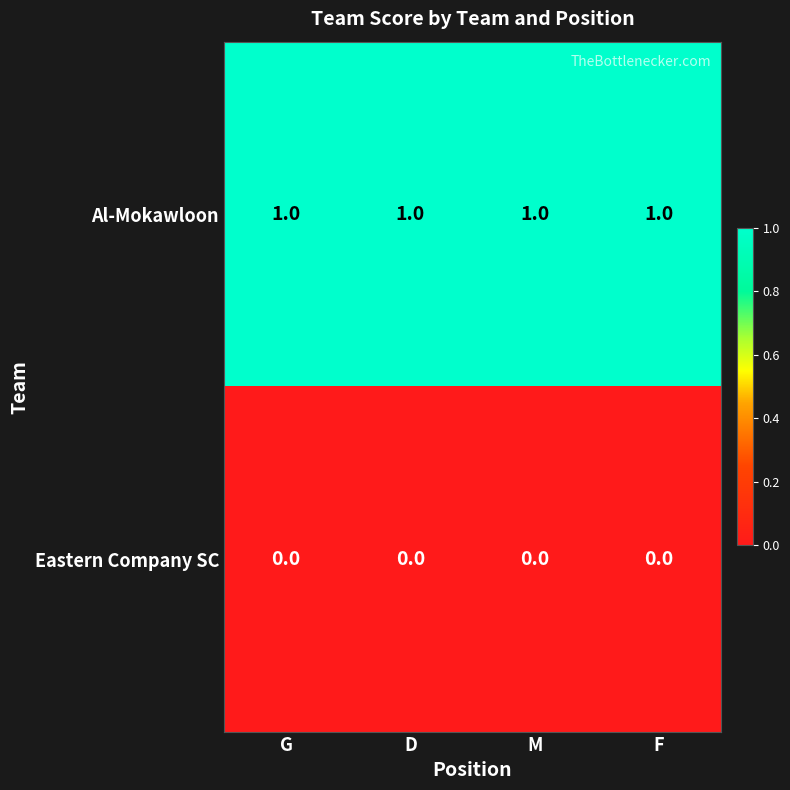

At how many categories does at least one series exceed 0?

4